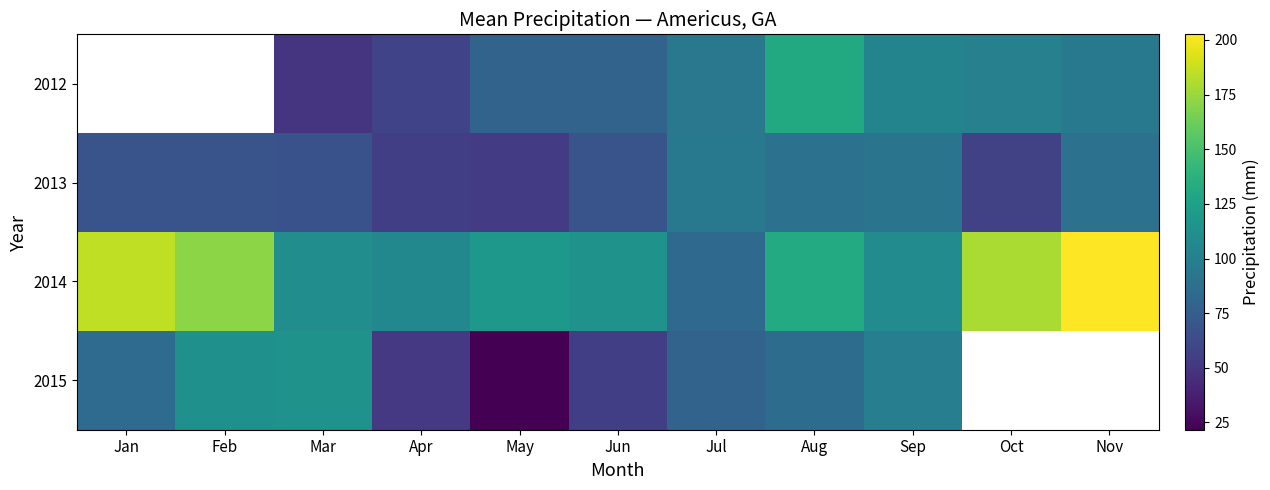

Which series has the widest spread of values?

2014